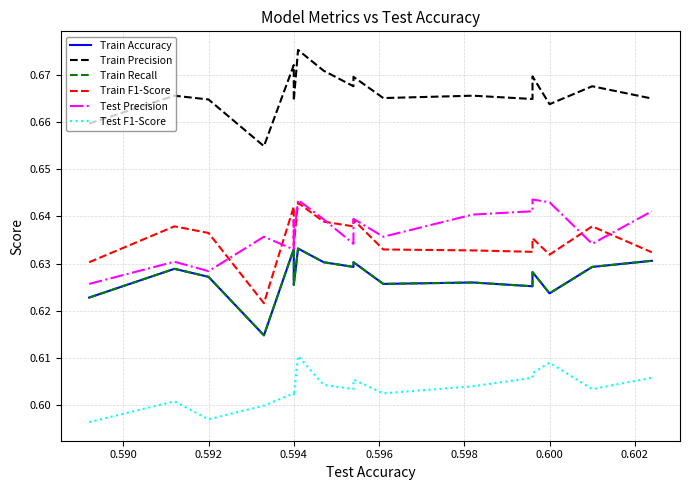

What is the value of the Train Precision point at the 10th from the left?

0.7